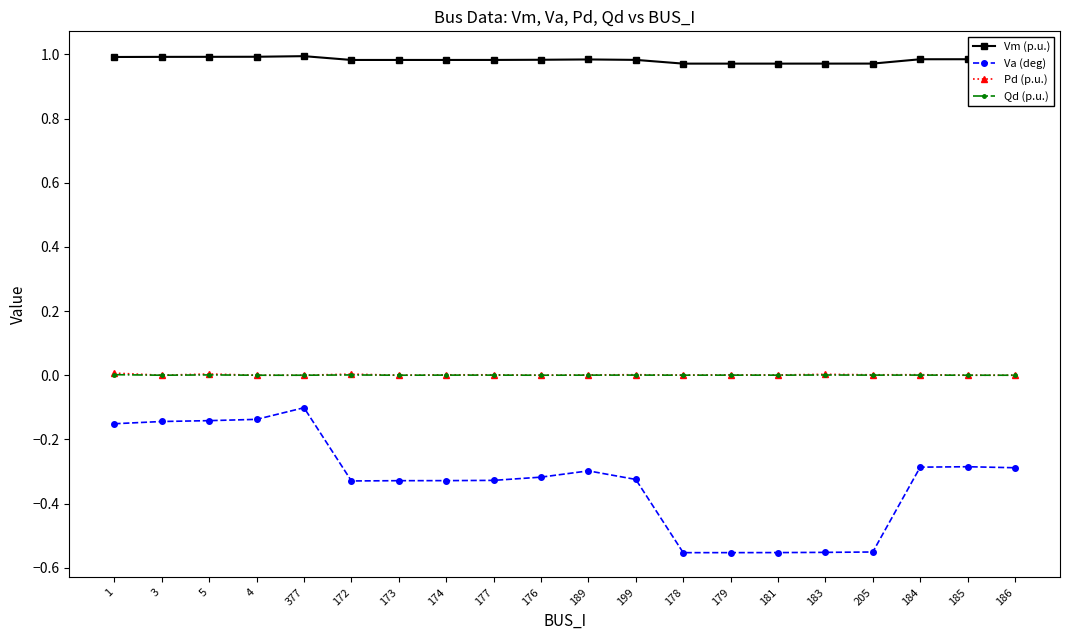

Does the chart have visible grid lines?

No